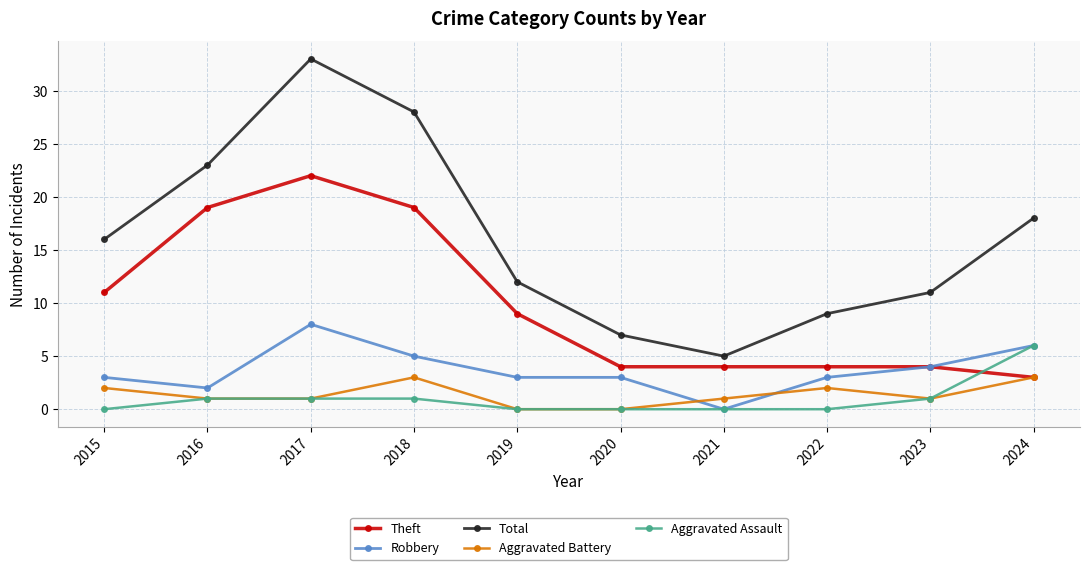

What is the average value of the Robbery series?

4